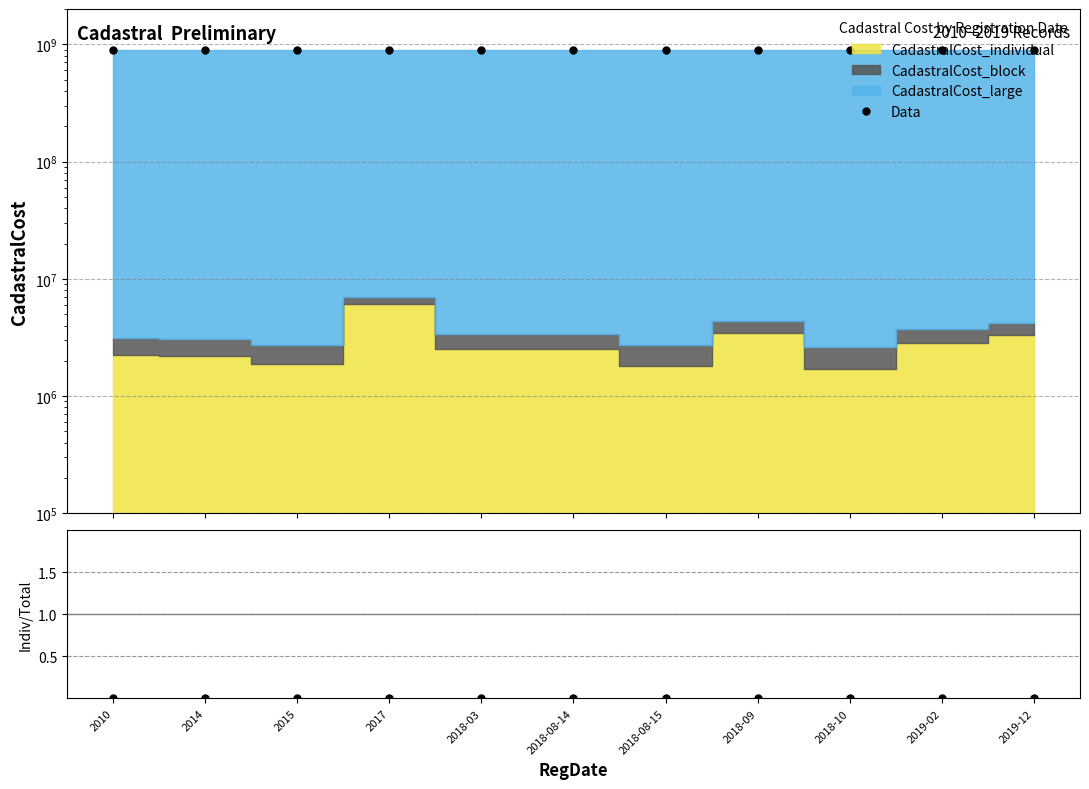

What is the sum of all Data values?

9783042593.2